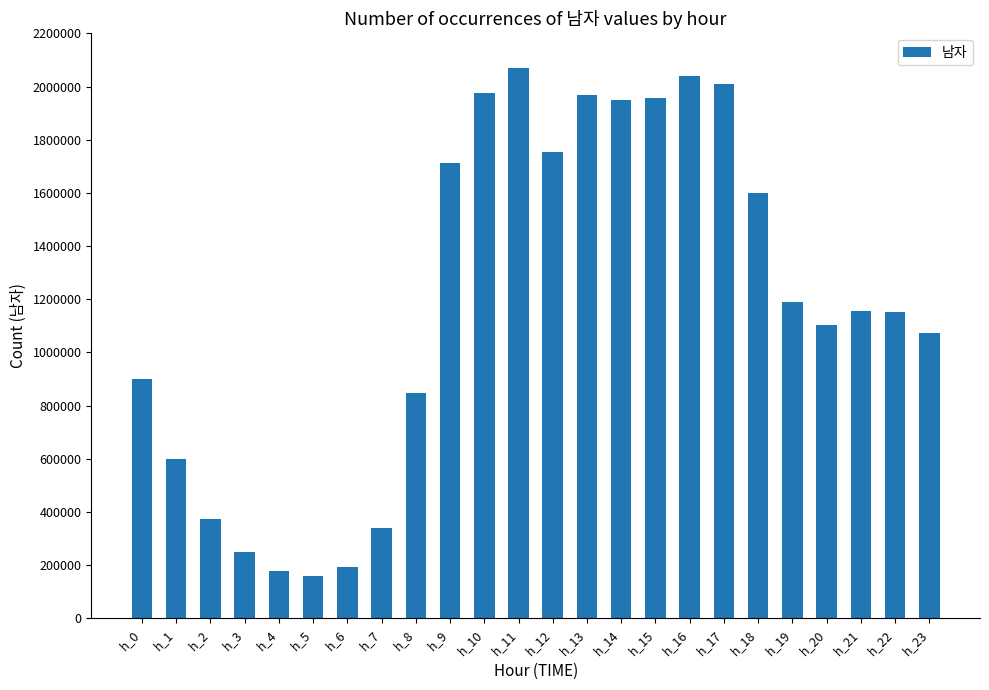

What is the ratio of the value at h_5 to the value at h_2?

0.4